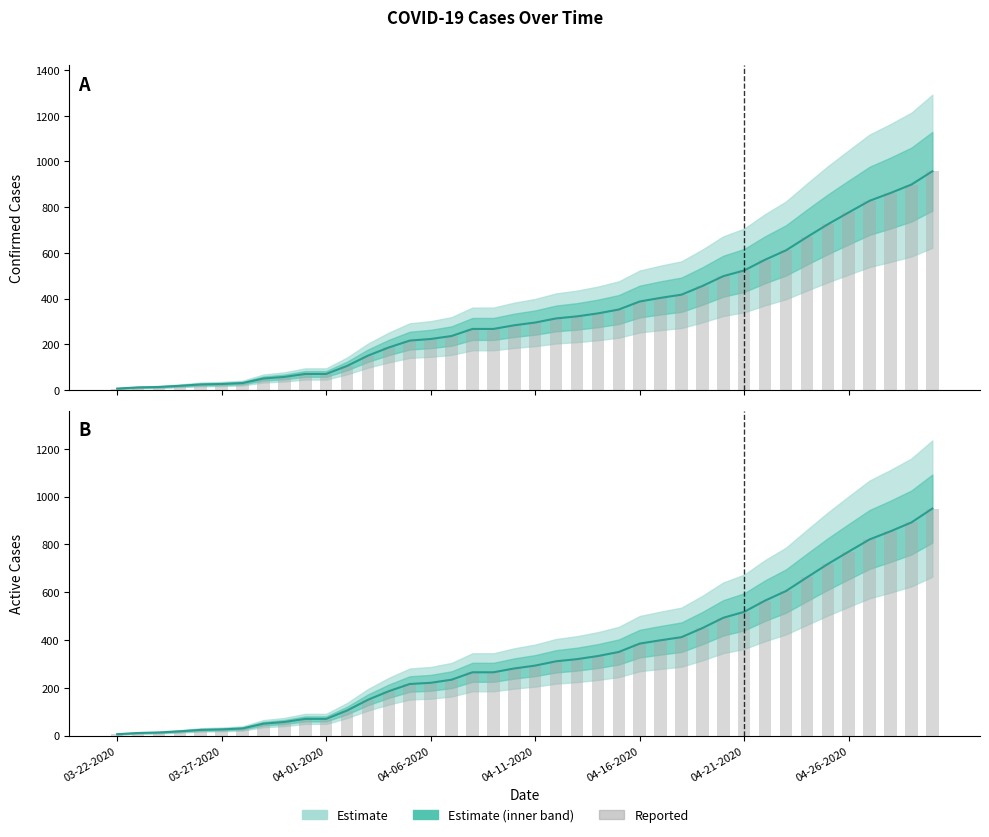

What is the difference between the highest and lowest values at 04-11-2020?

2